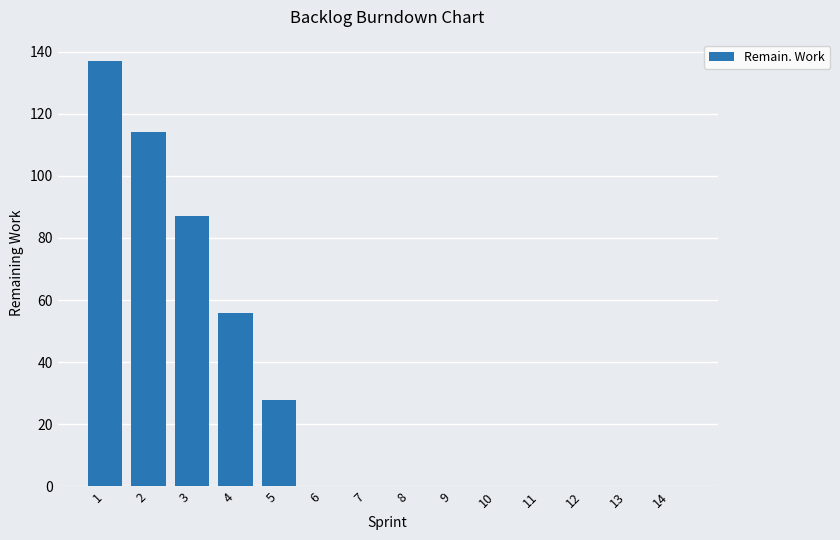

What is the sum of all values?

422